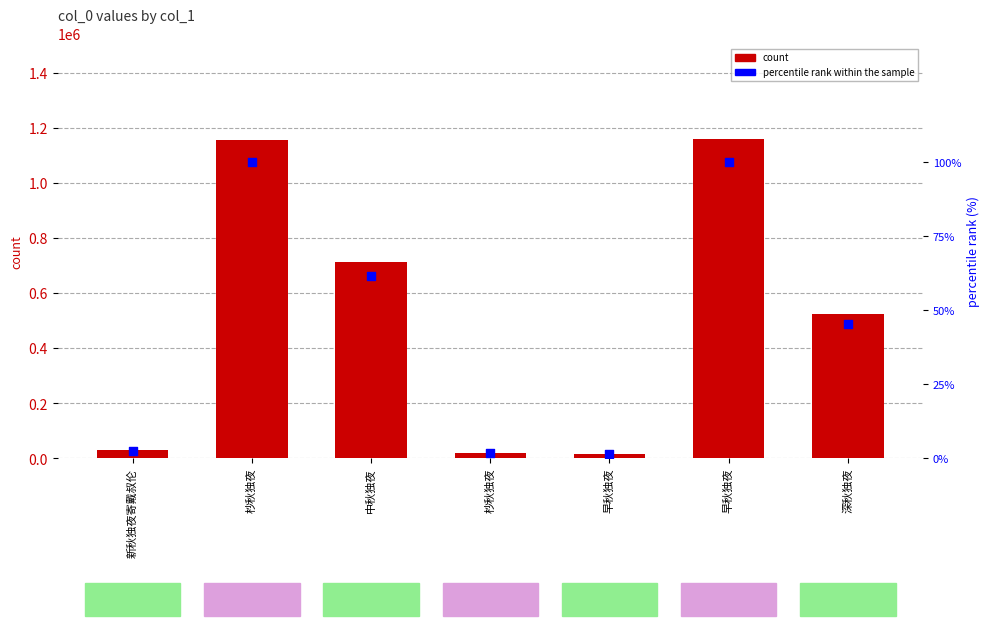

Which series has the largest total across all categories?

col_0